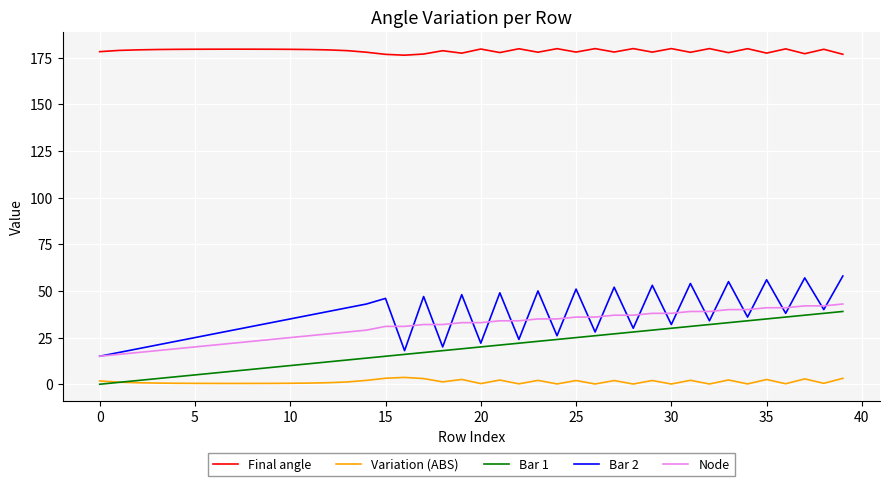

Which series has the largest total across all categories?

Final angle